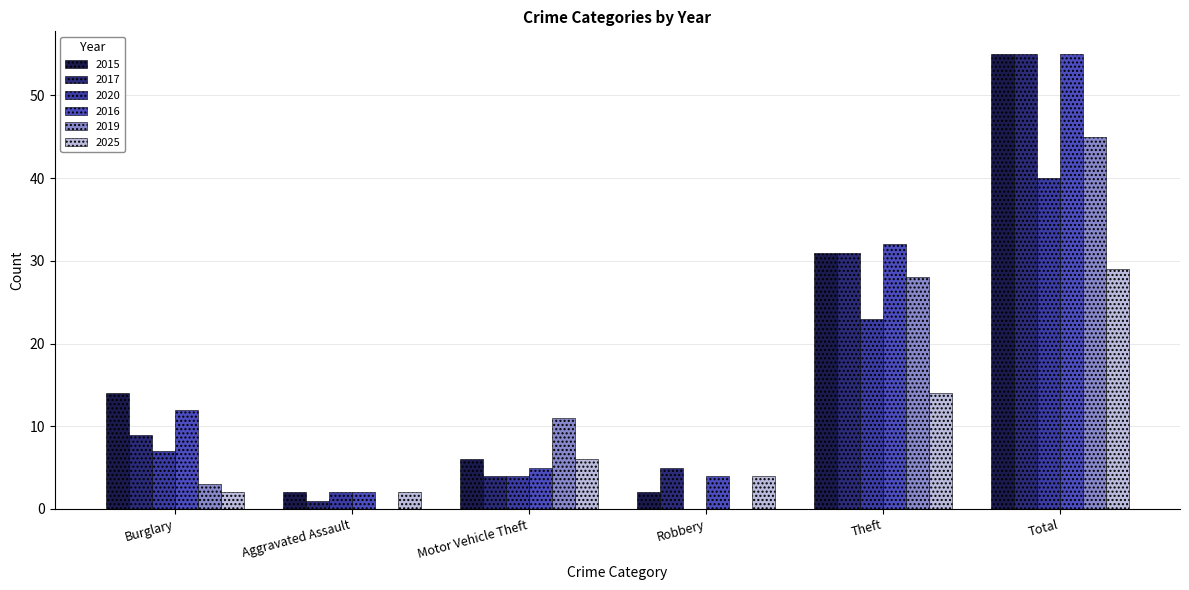

What is the average value of the 2025 series?

10